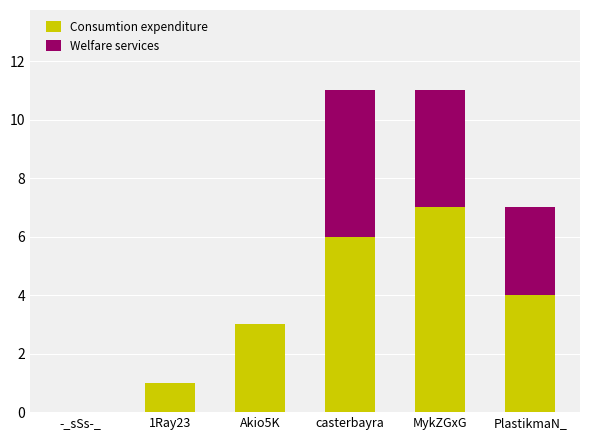

True or false: Consumtion expenditure has a value of 4 at PlastikmaN_.

True